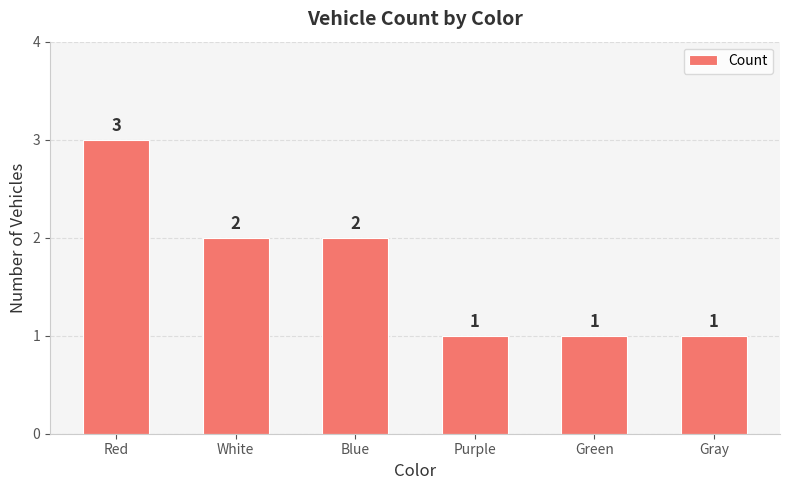

Which category has the highest value across all series?

Red